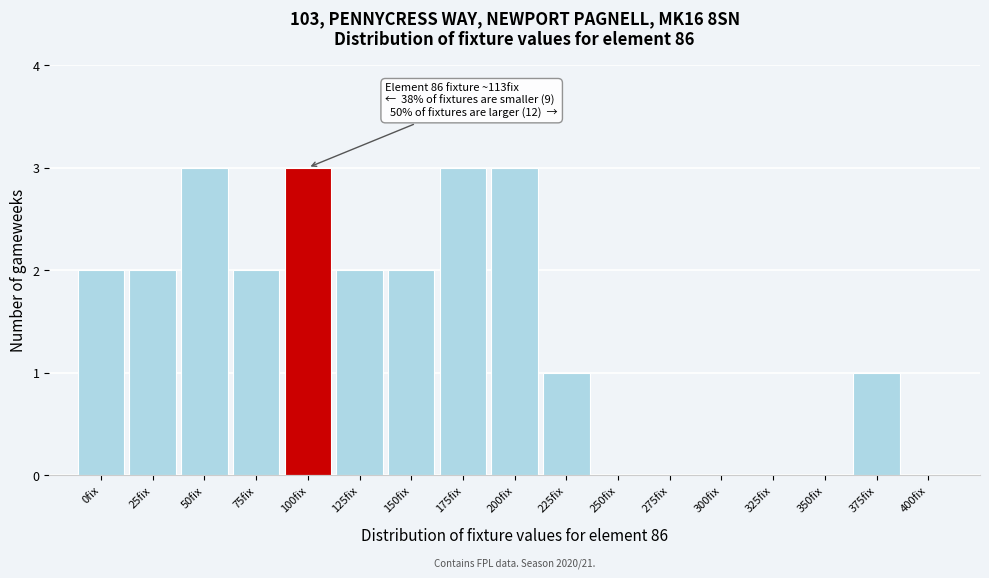

Reading right to left, transcribe all the data shown in this chart.

400fix=0	375fix=1	350fix=0	325fix=0	300fix=0	275fix=0	250fix=0	225fix=1	200fix=3	175fix=3	150fix=2	125fix=2	100fix=3	75fix=2	50fix=3	25fix=2	0fix=2